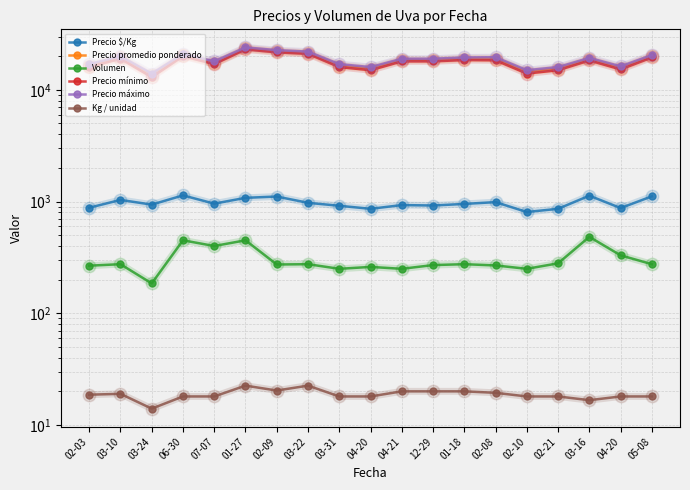

What is the lowest value of the Precio promedio ponderado series?

13500.0